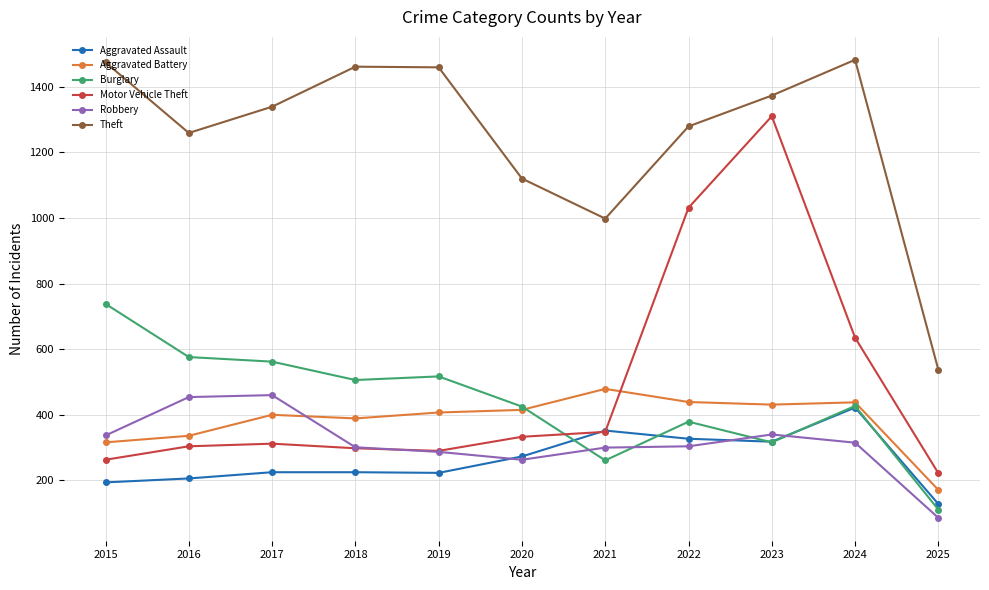

The value of Theft at 2021 is 998. True or false?

True